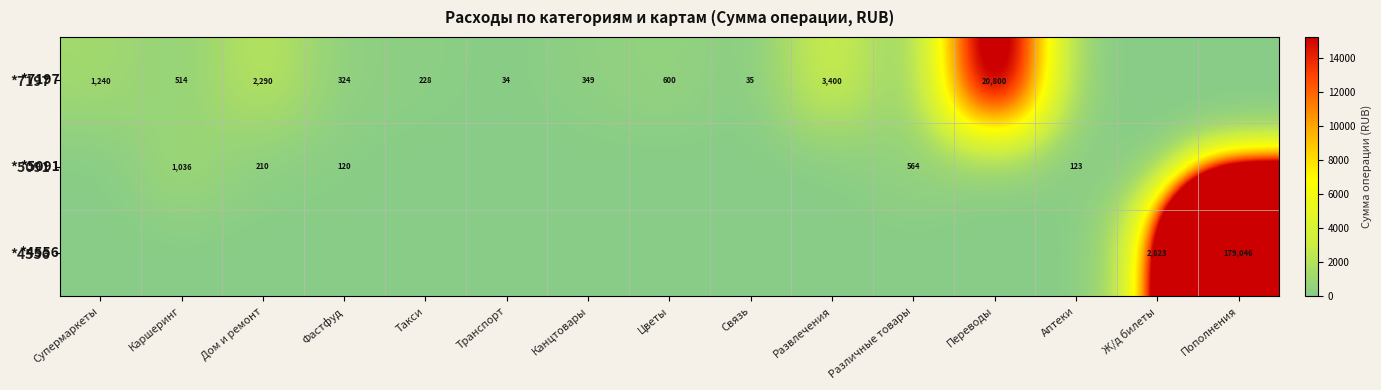

At how many categories does at least one series exceed 16564?

2